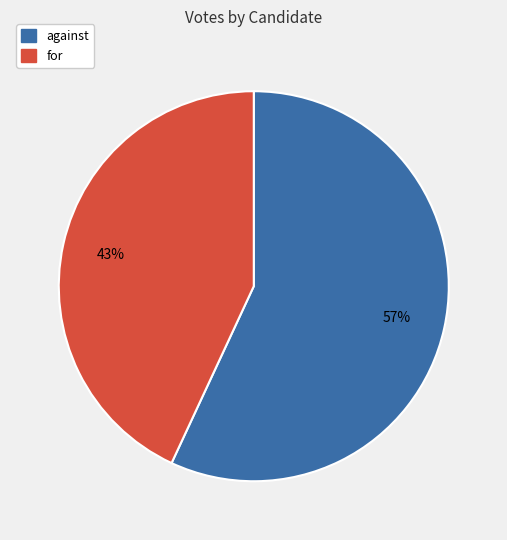

Approximately how many times larger is the value at against compared to for?

1.3